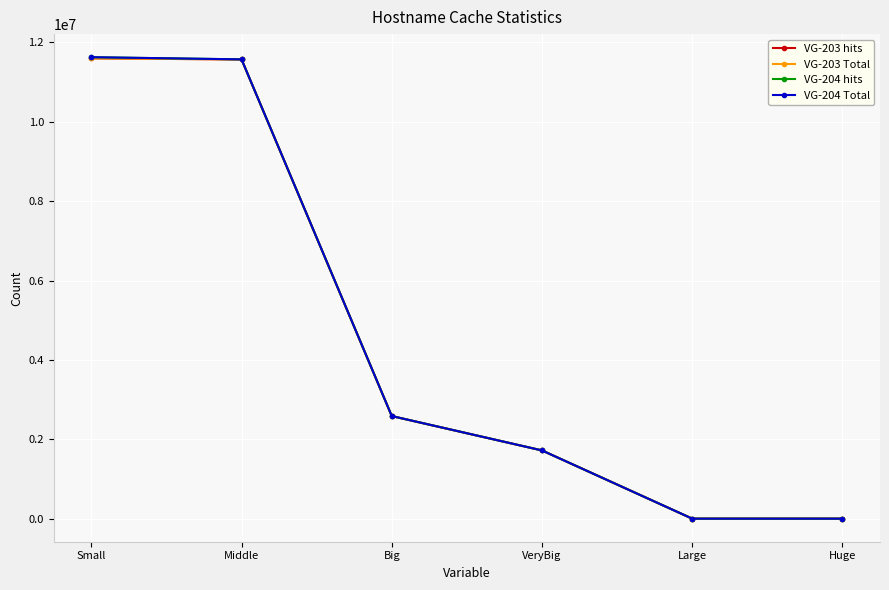

What is the total value across all series at Middle?

46281702